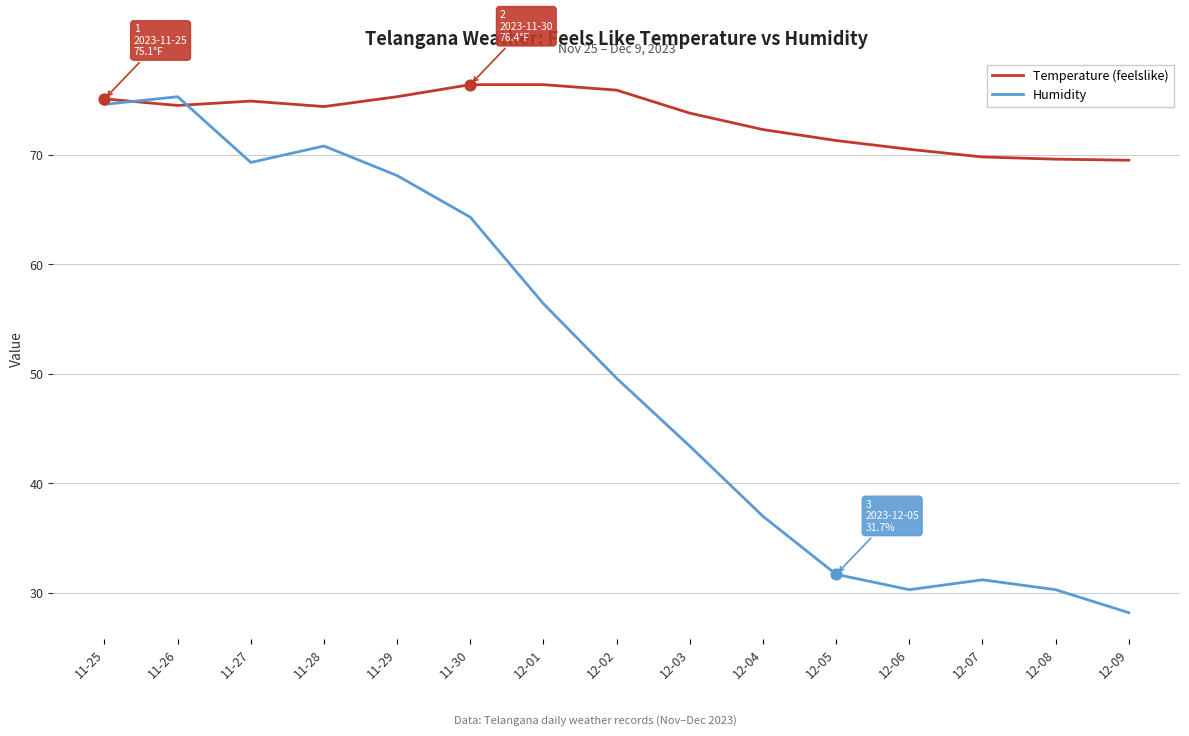

What is the total value across all series at 11-30?

140.7